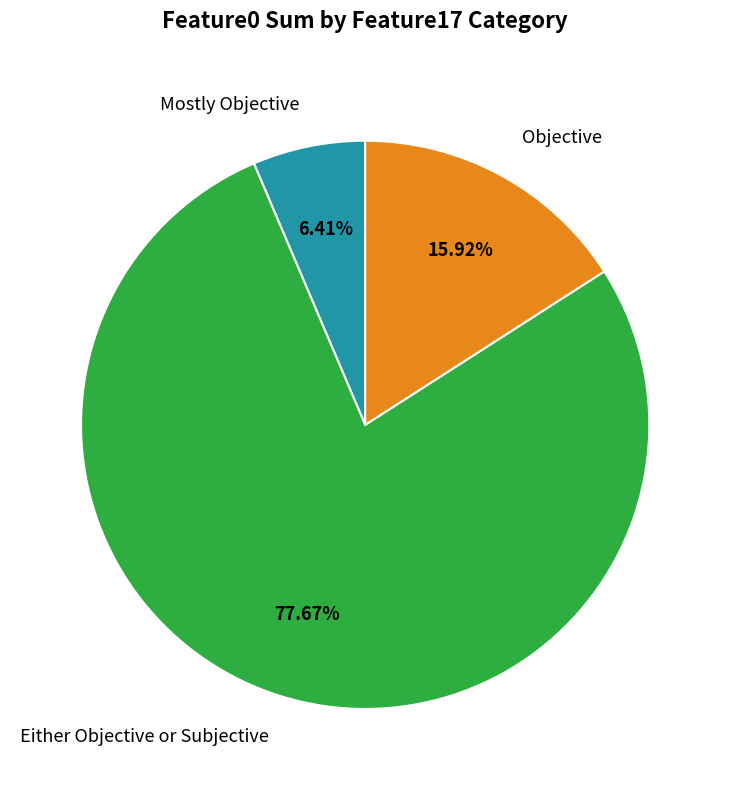

Rank the categories by value from lowest to highest.

Mostly Objective, Objective, Either Objective or Subjective